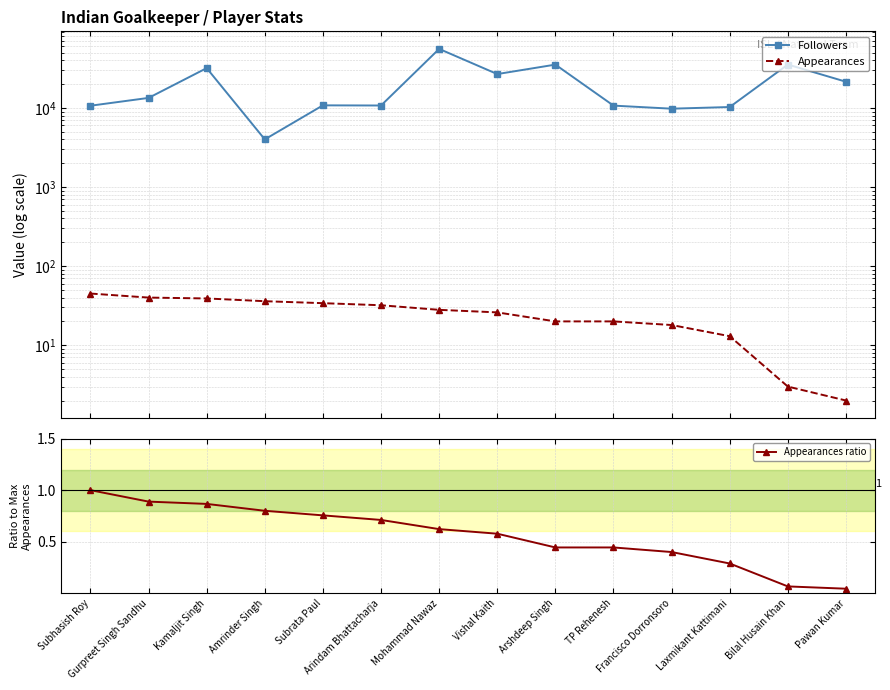

At Laxmikant Kattimani, list the series in order from largest to smallest.

Followers, Appearances, Appearances ratio